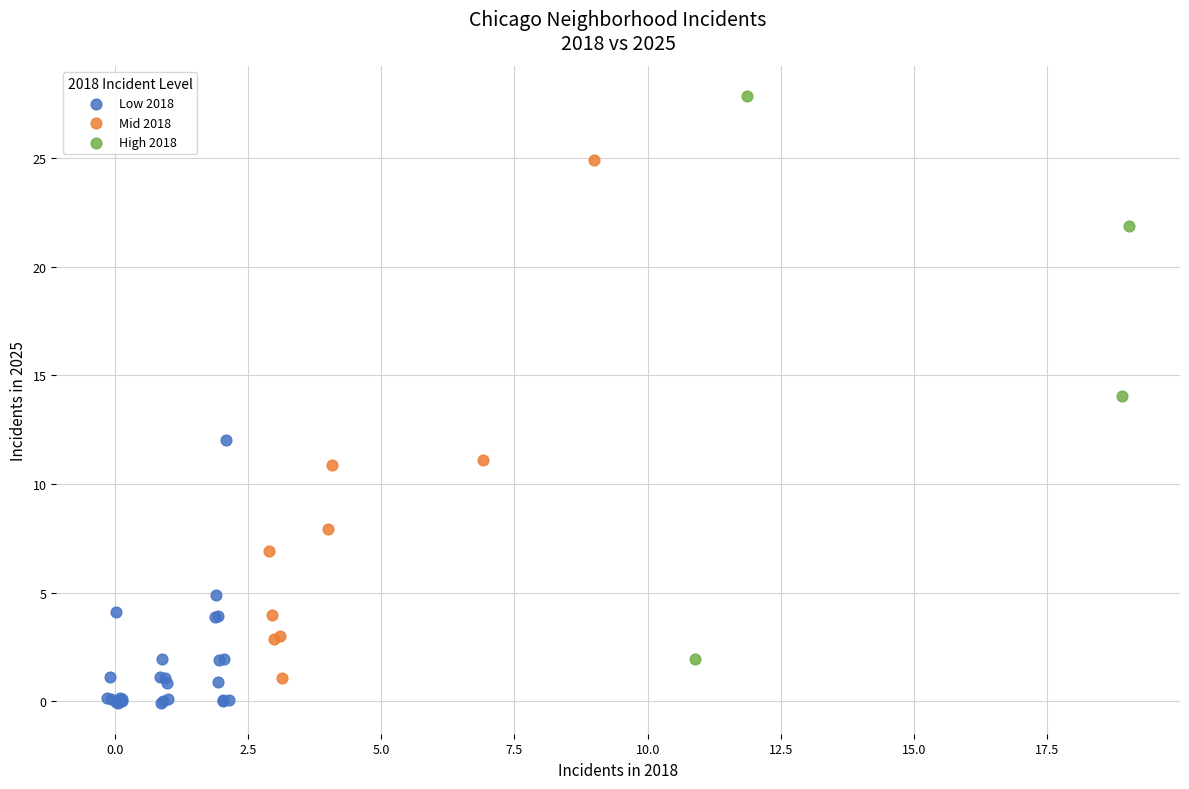

Which series contains the highest Y value?

High 2018